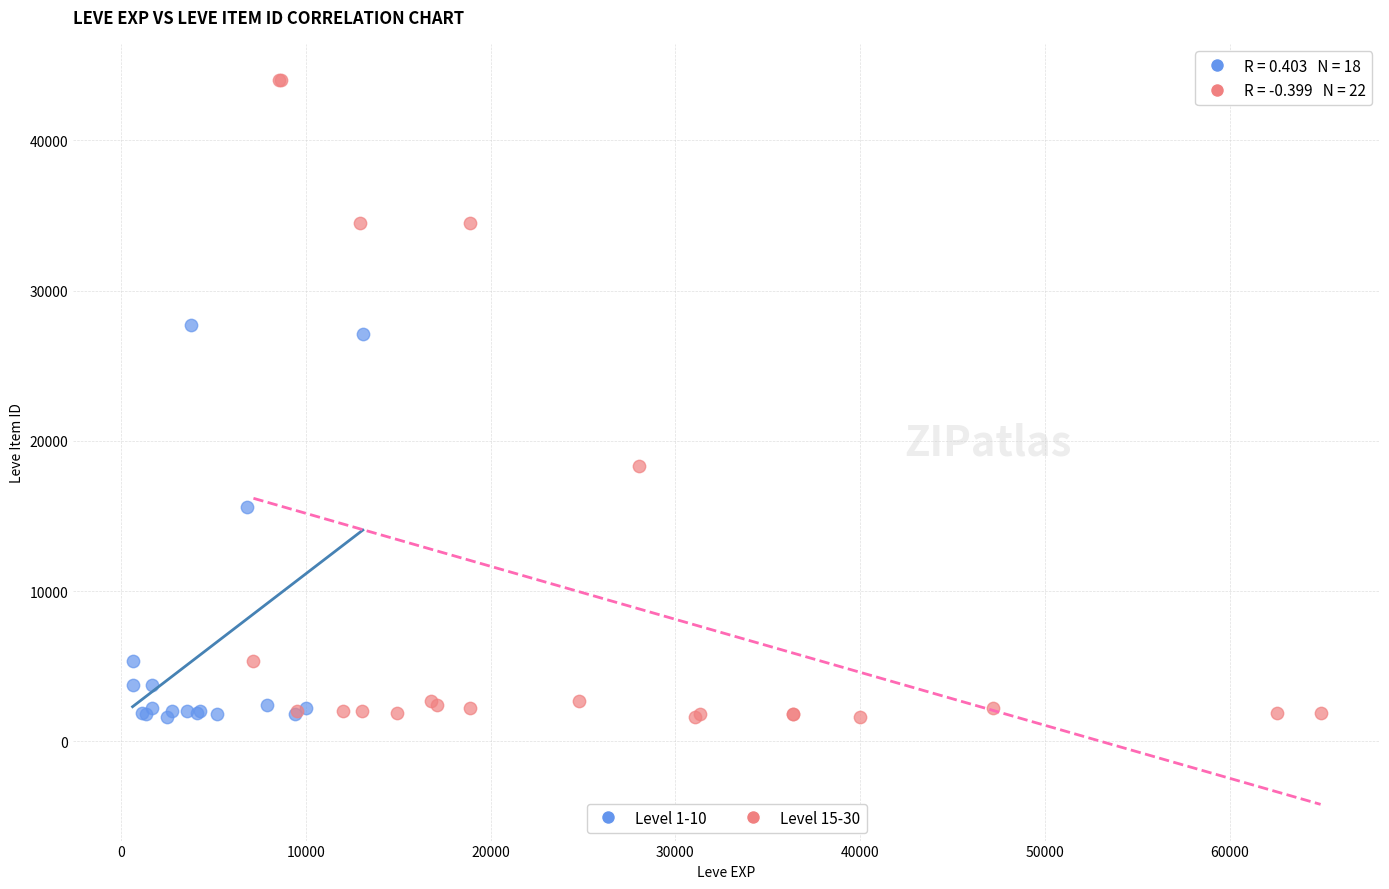

What are all the series names shown in the legend?

Level 1-10, Level 15-30